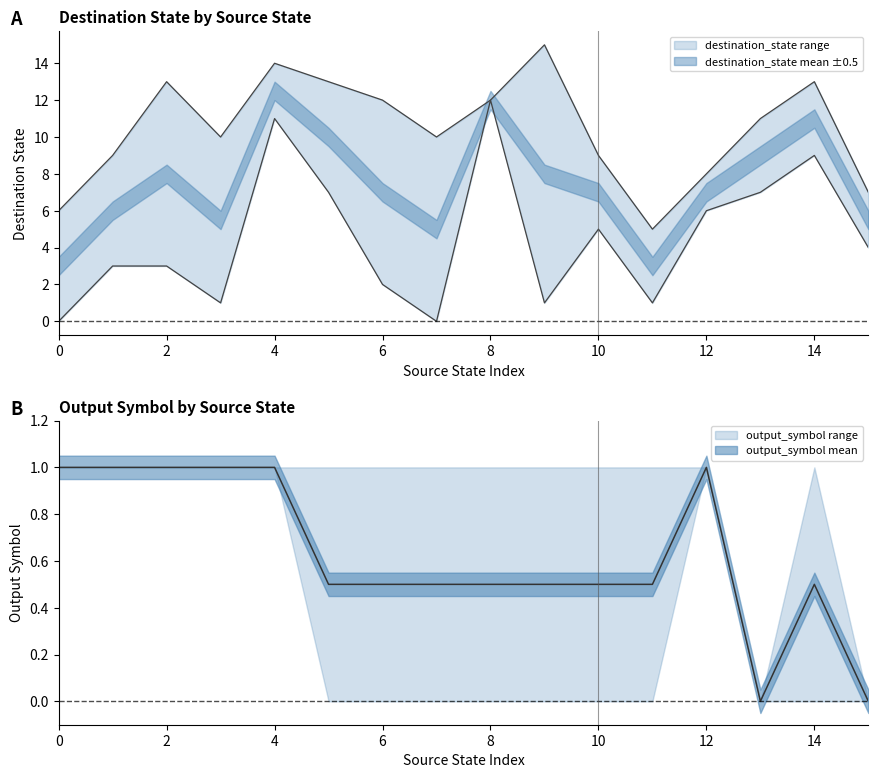

The value of output_symbol at 1 is 1. True or false?

False